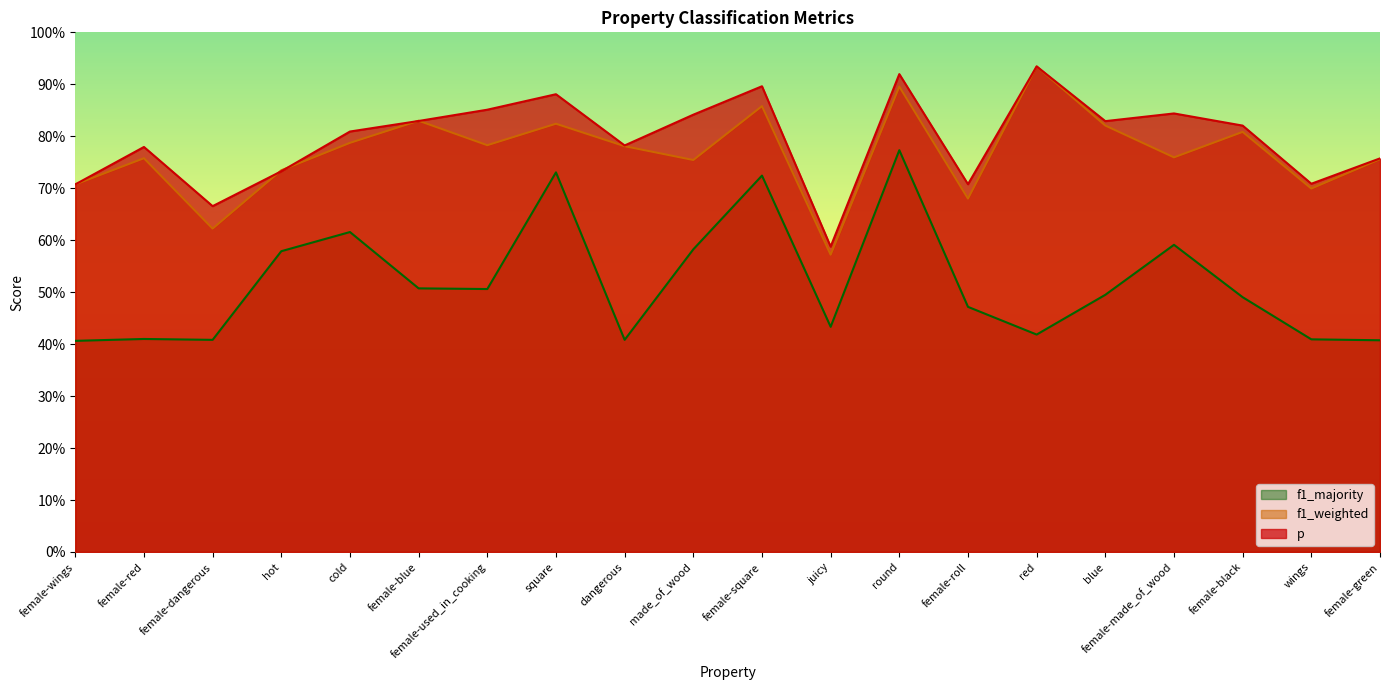

What is the value of the f1_majority point at the 13th from the left?

0.8